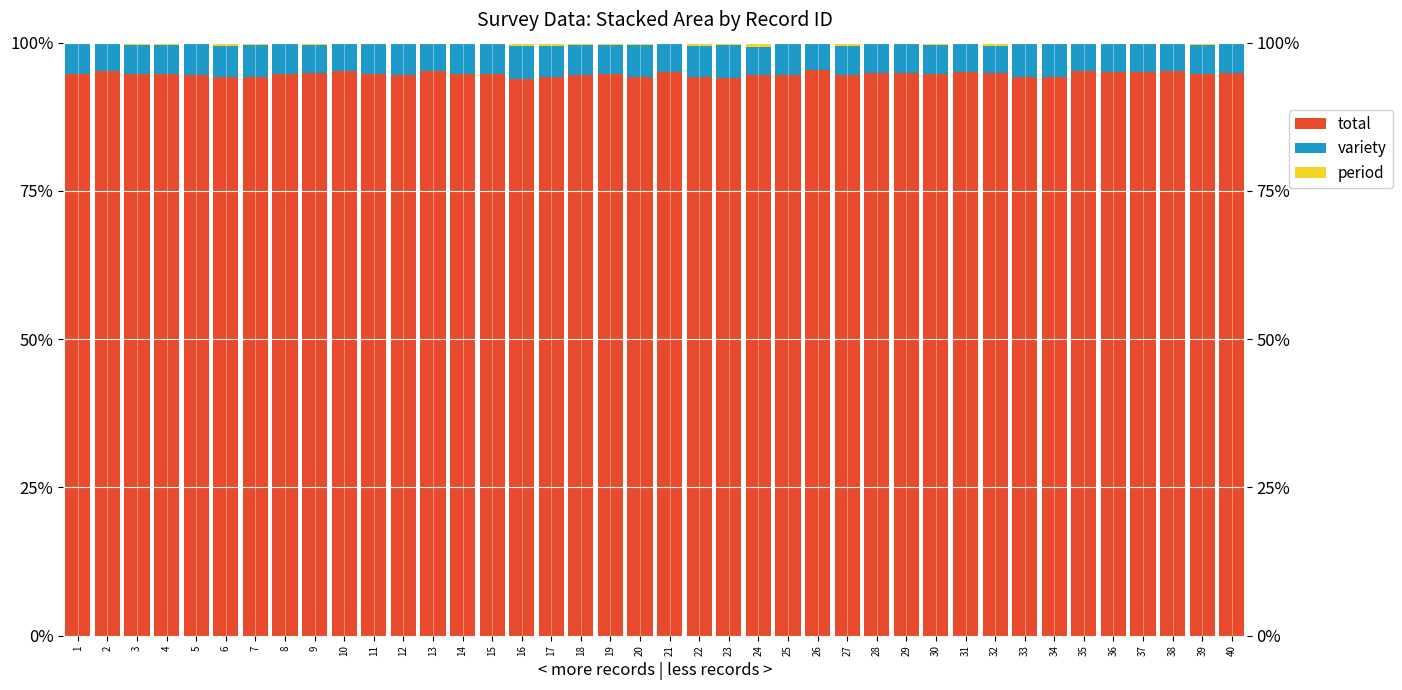

Which has a higher value, 22 or 28?

28